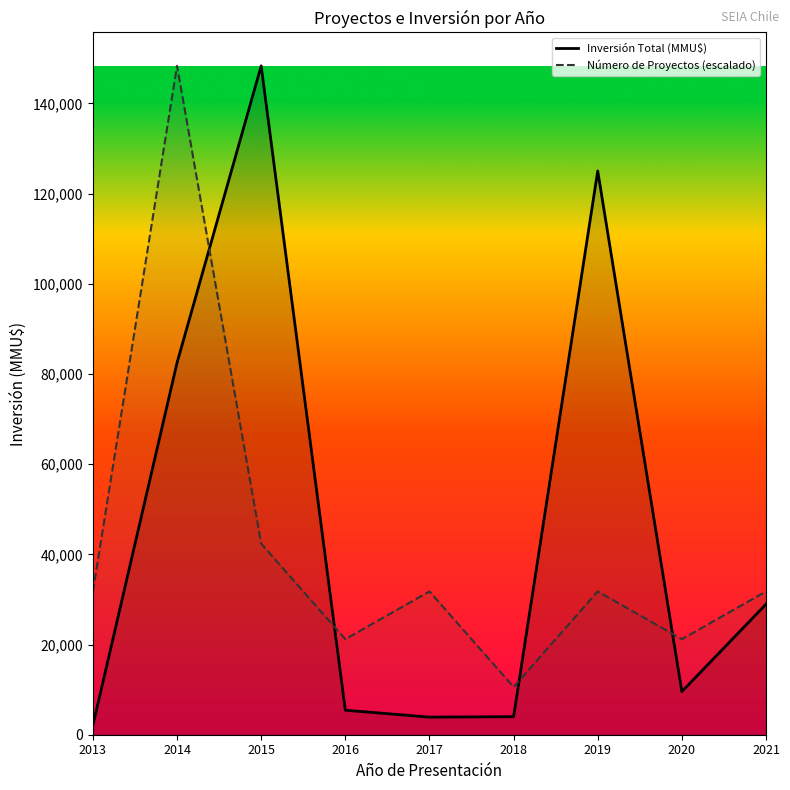

What is the average value of the Número de Proyectos (escalado) series?

41194.4